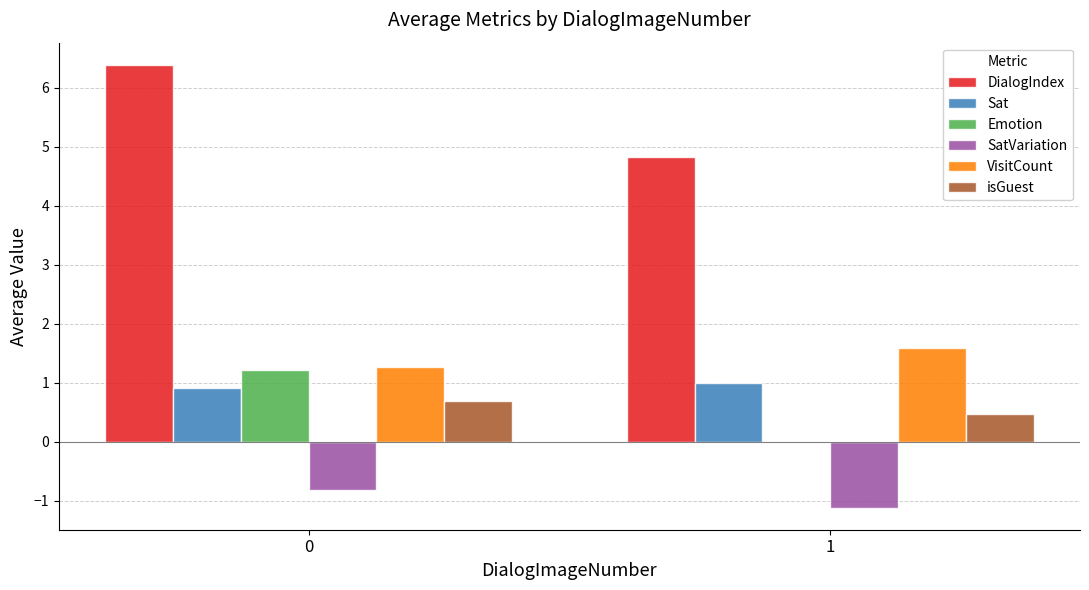

Between 0 and 1, which series saw the biggest shift?

DialogIndex